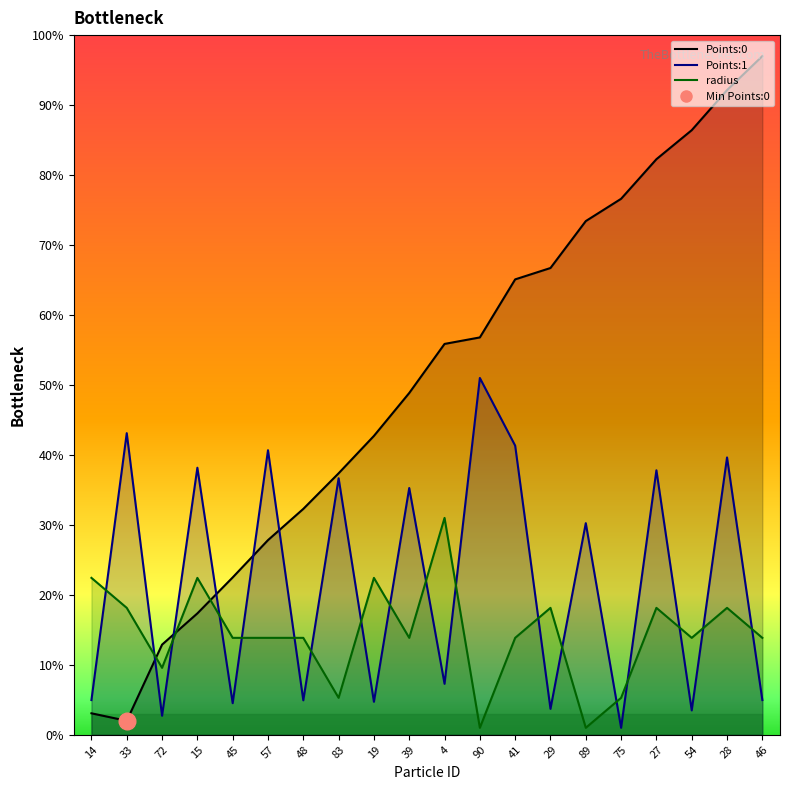

Which series has the widest spread of values?

Points:0